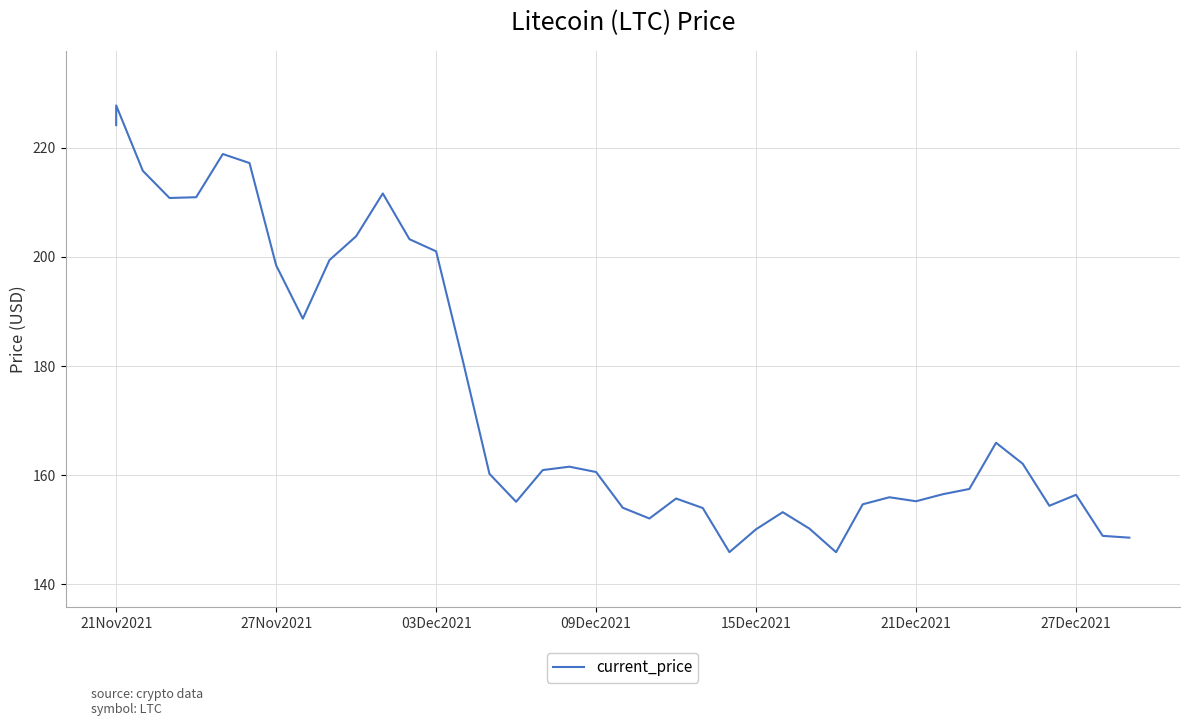

What is the value of the 2nd point from the left?

227.7